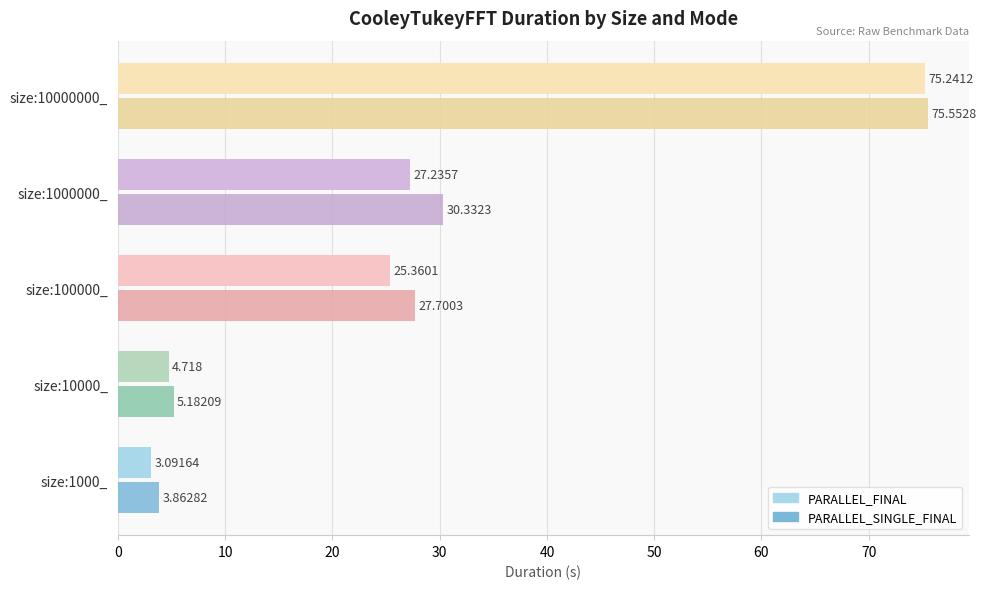

List the series in order of their overall mean, highest first.

PARALLEL_SINGLE_FINAL, PARALLEL_FINAL